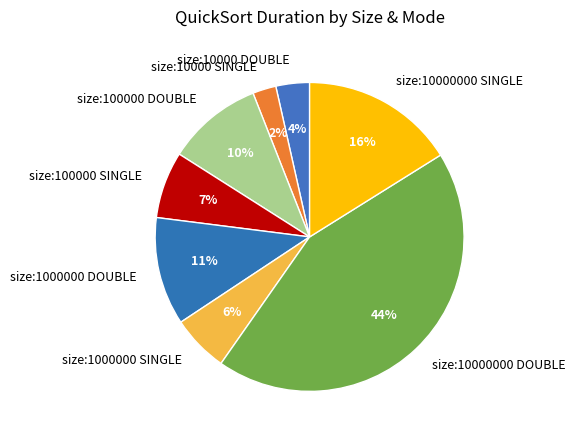

What percentage is the size:100000 DOUBLE slice, to the nearest percent?

10%